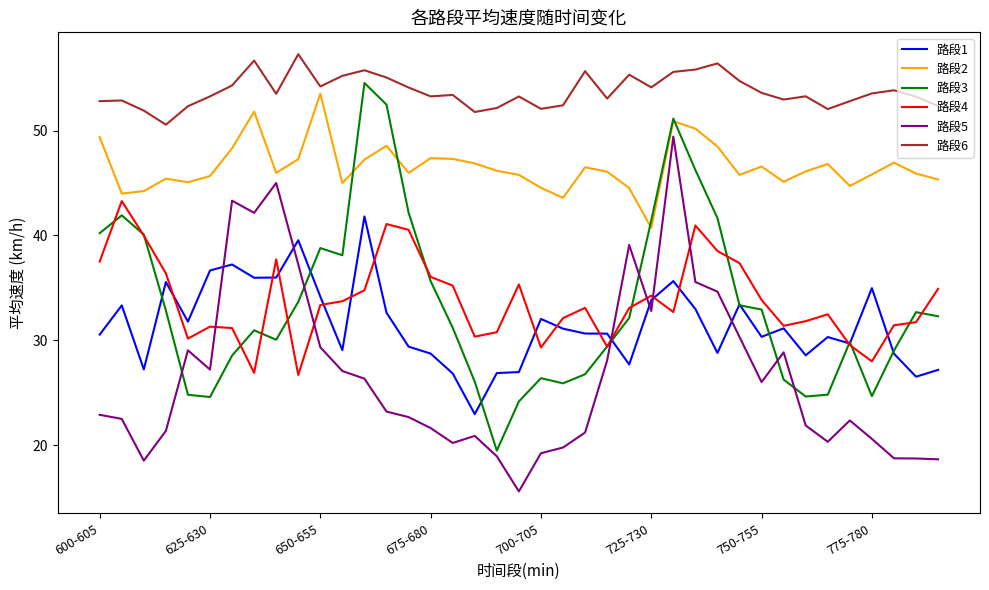

True or false: 路段6 and 路段4 intersect in this chart.

False